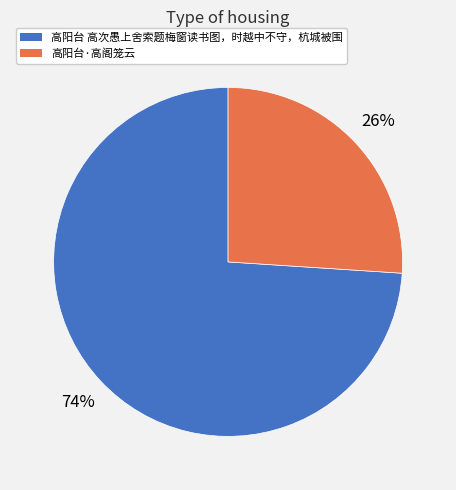

How many segments does this pie chart have?

2